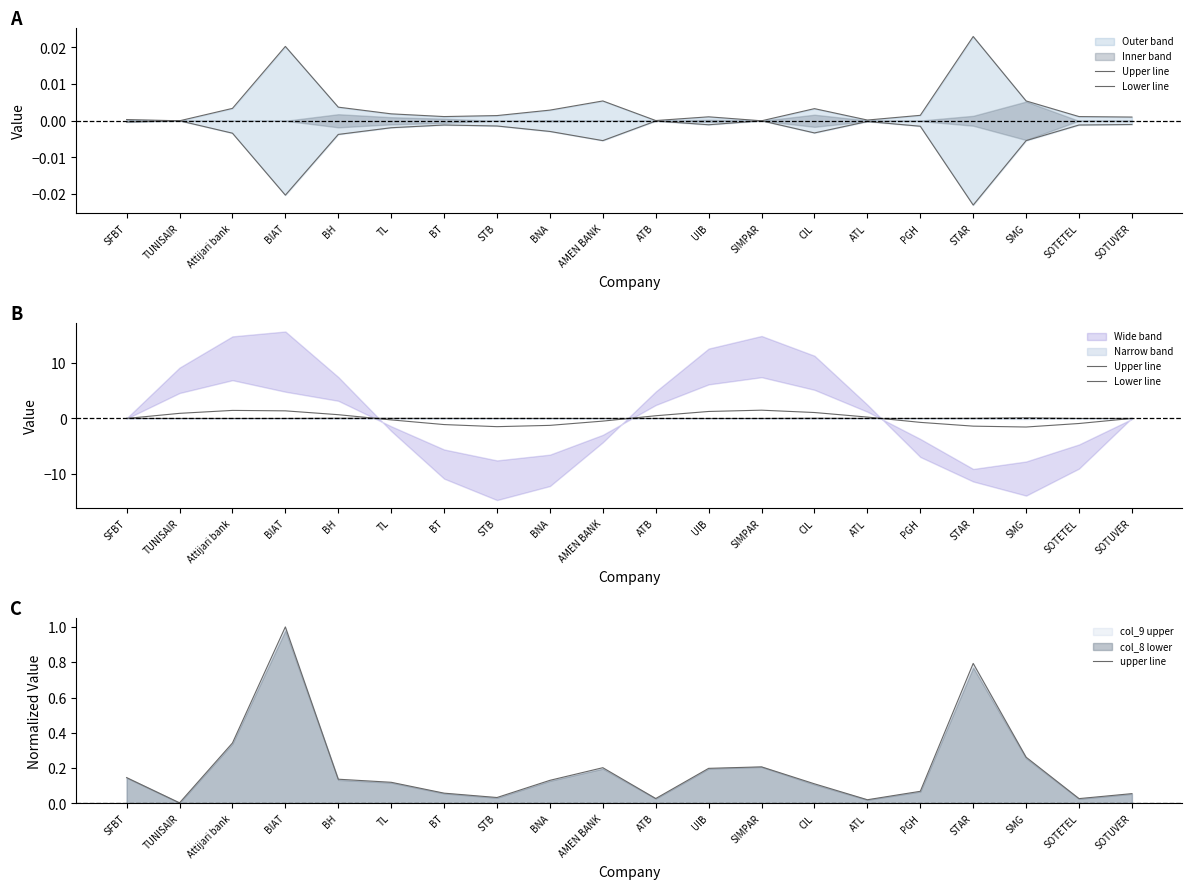

True or false: Lower line and upper line cross at least once.

True